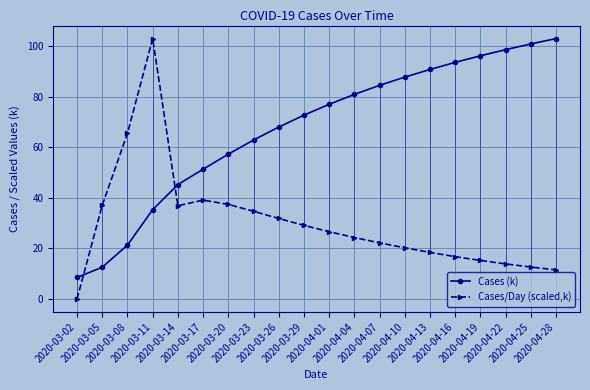

True or false: Cases (k) and Cases/Day (scaled,k) intersect in this chart.

True